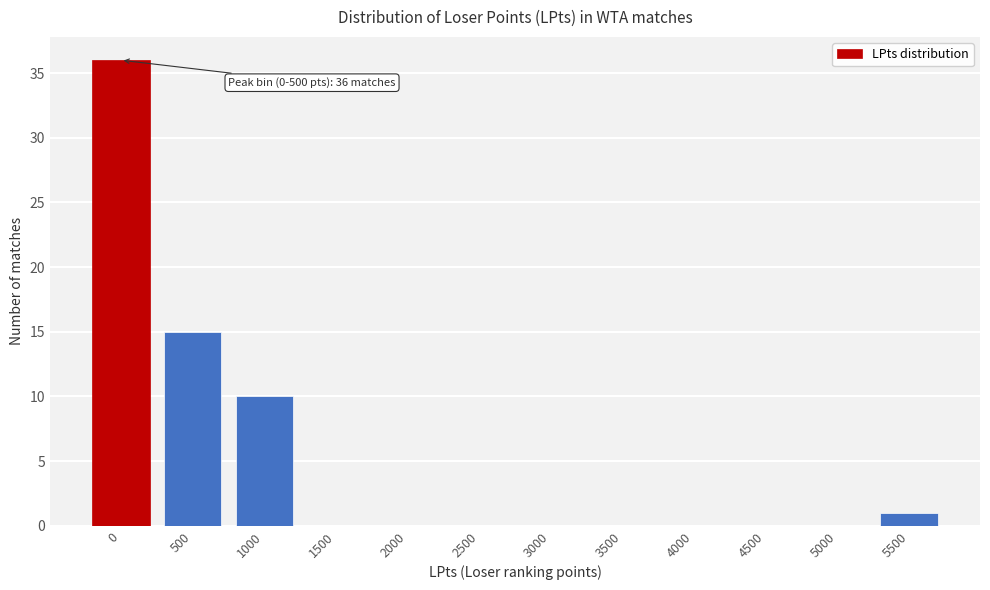

Reading left to right, what are all the values shown in this chart?

0=36	500=15	1000=10	1500=0	2000=0	2500=0	3000=0	3500=0	4000=0	4500=0	5000=0	5500=1